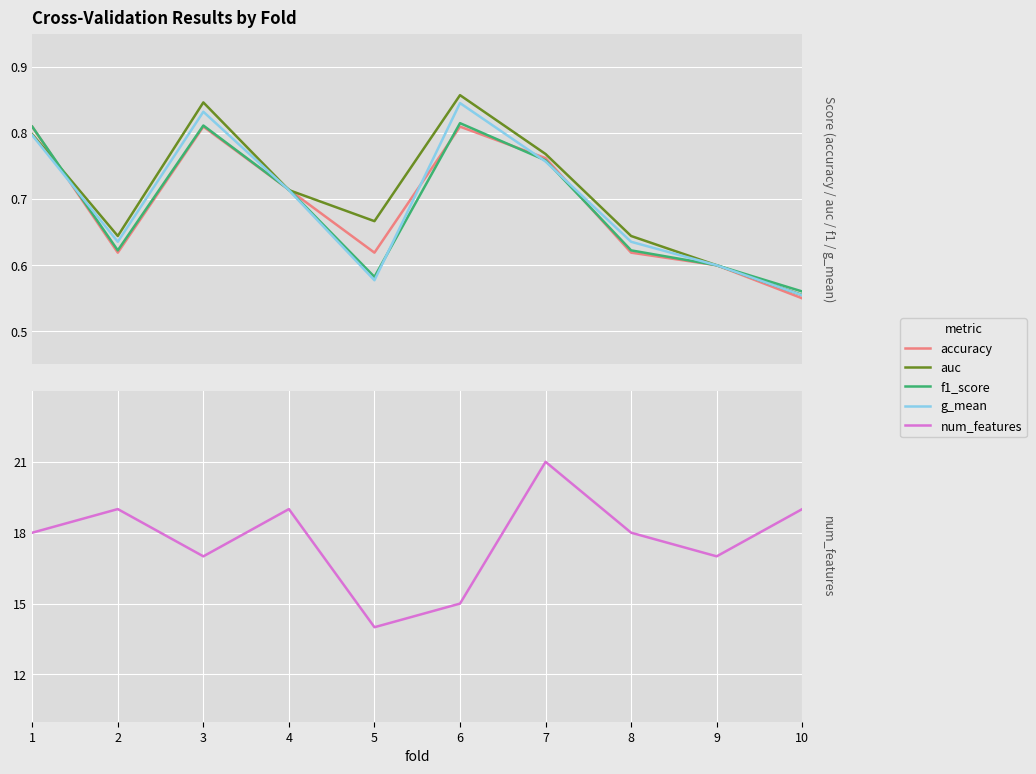

At how many categories does at least one series exceed 7?

10